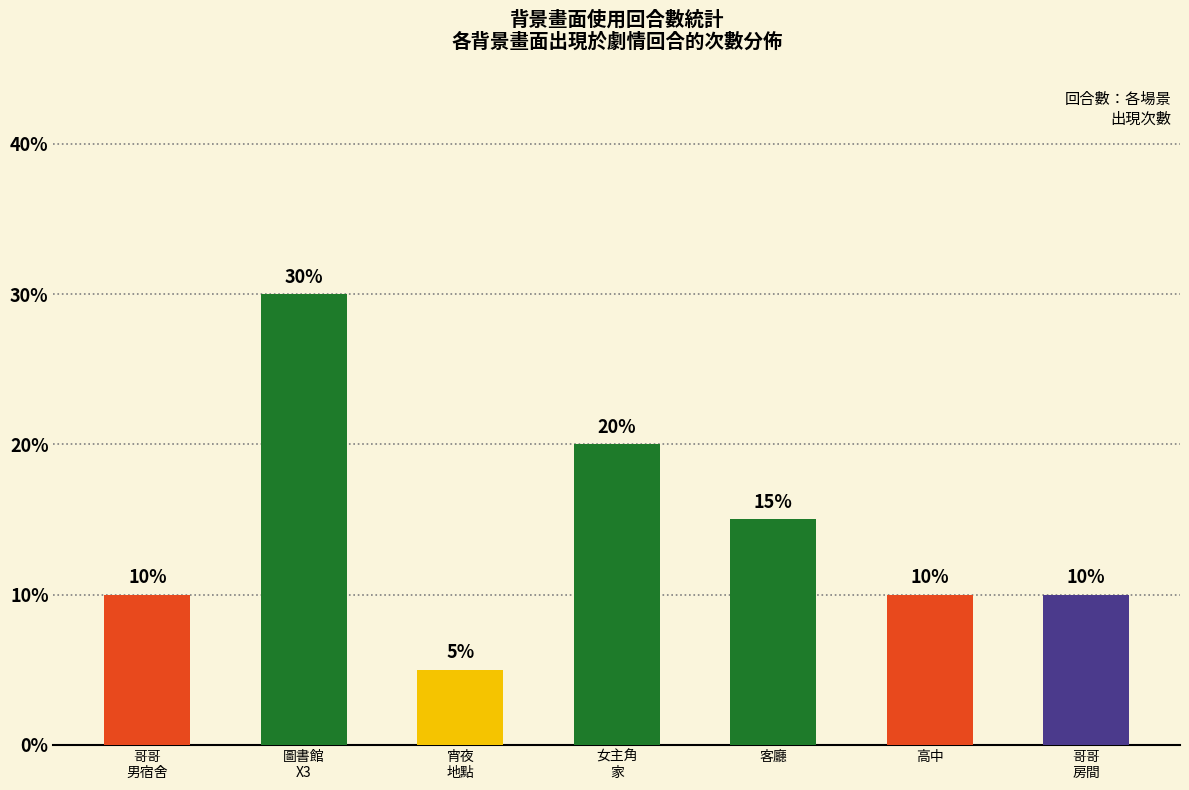

What is the average value?

14